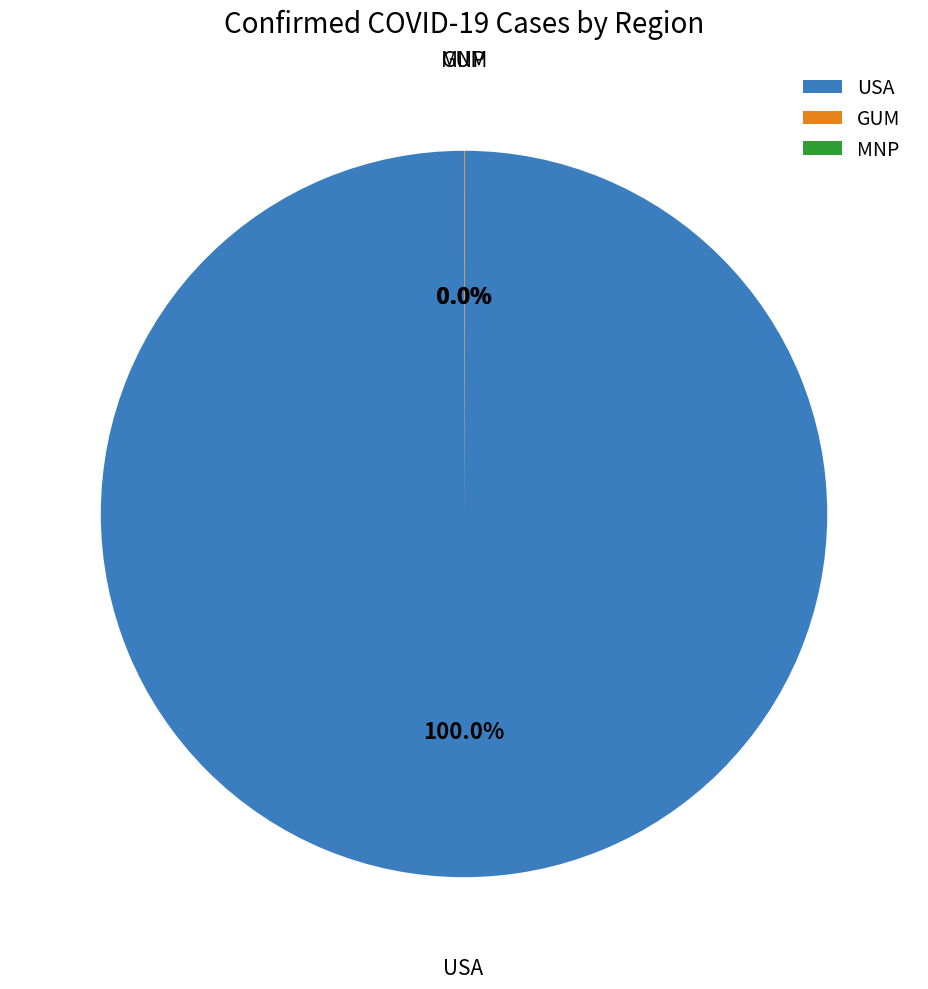

What is the largest slice in the pie chart?

USA